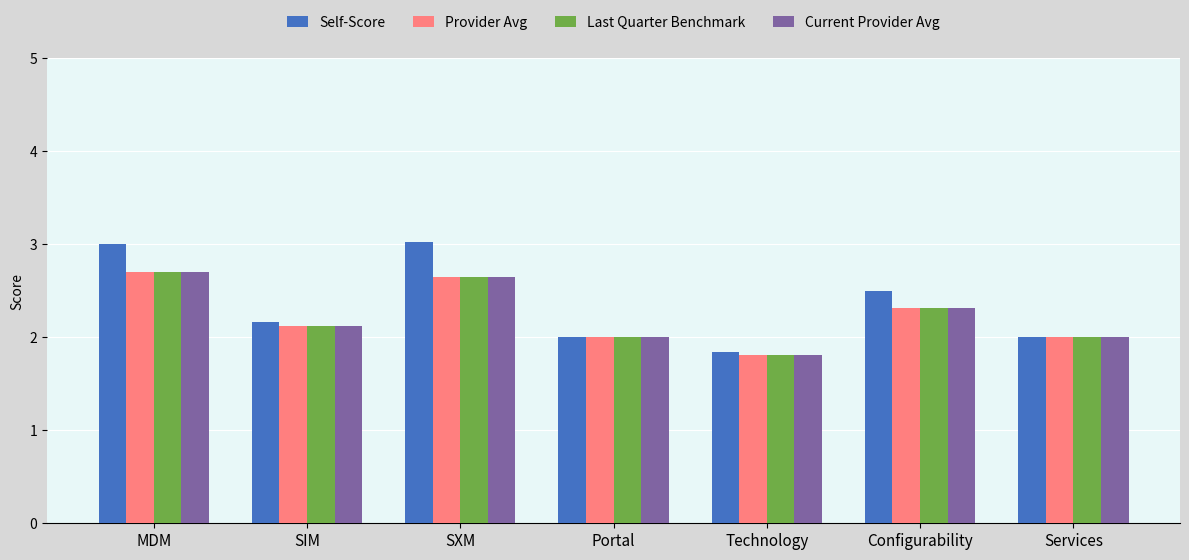

What is the difference between the highest and lowest values at MDM?

0.3